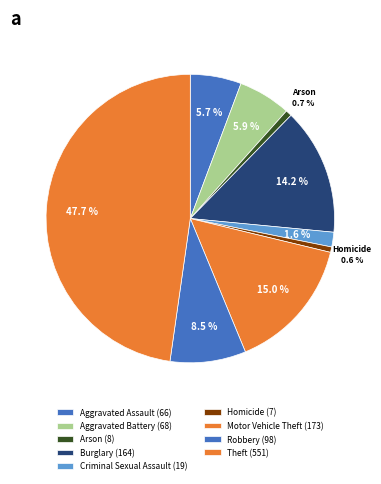

Combined, what portion of the pie is Aggravated Battery and Theft?

53.6%